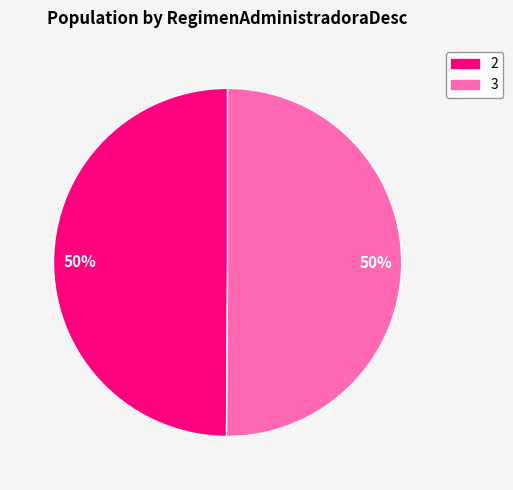

To the nearest percent, what percentage of the pie is 3?

50%